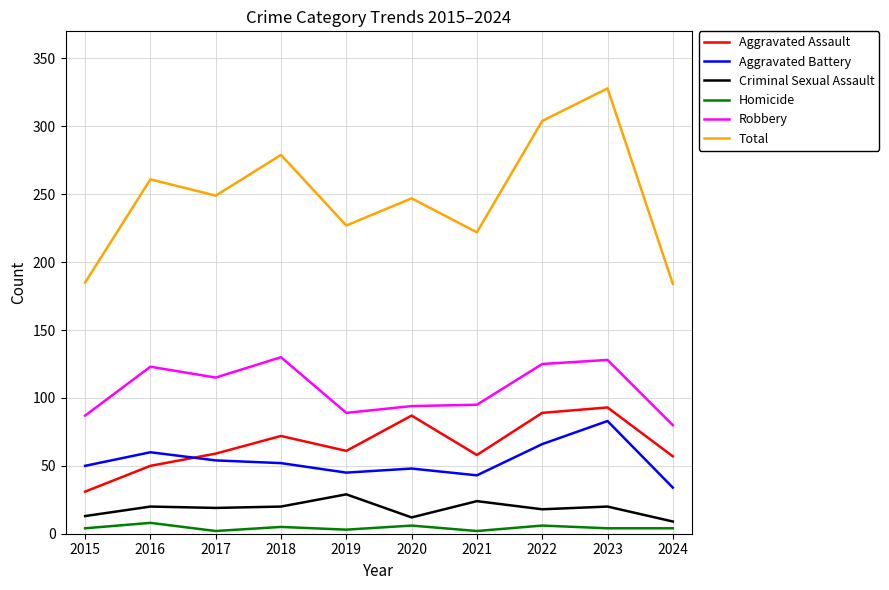

Which series has the largest range (max minus min)?

Total